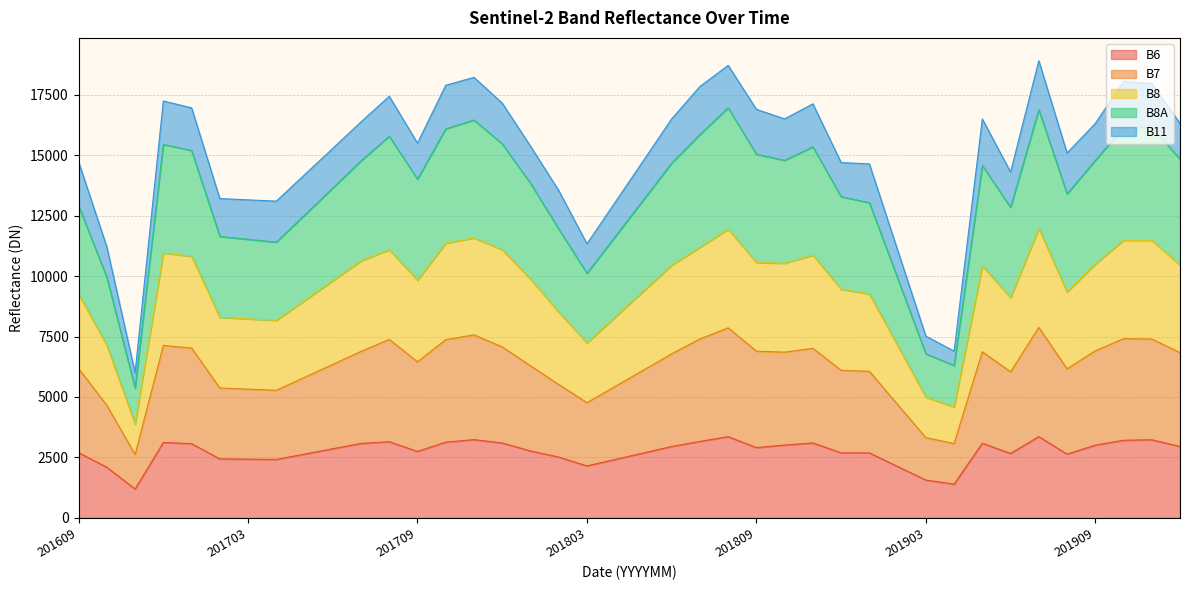

What is the value of the B6 point at the 11th from the left?

3081